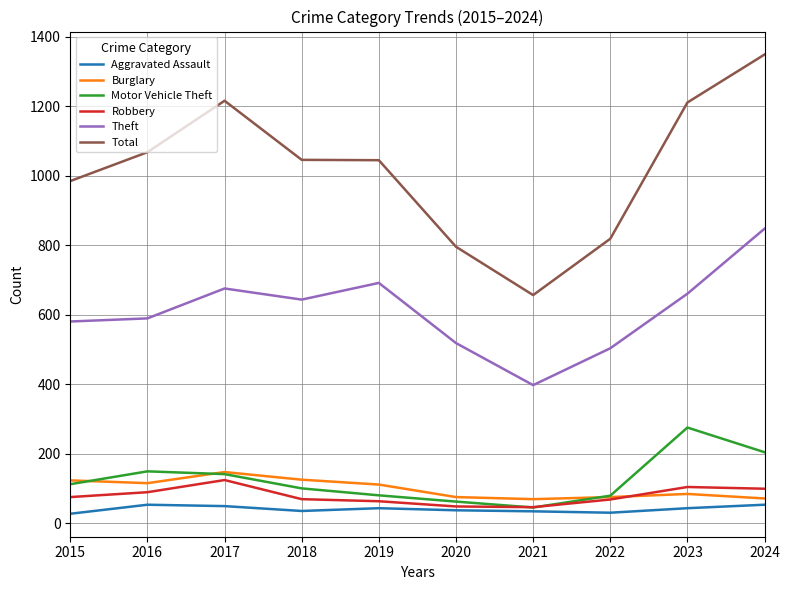

Which series has the largest total across all categories?

Total